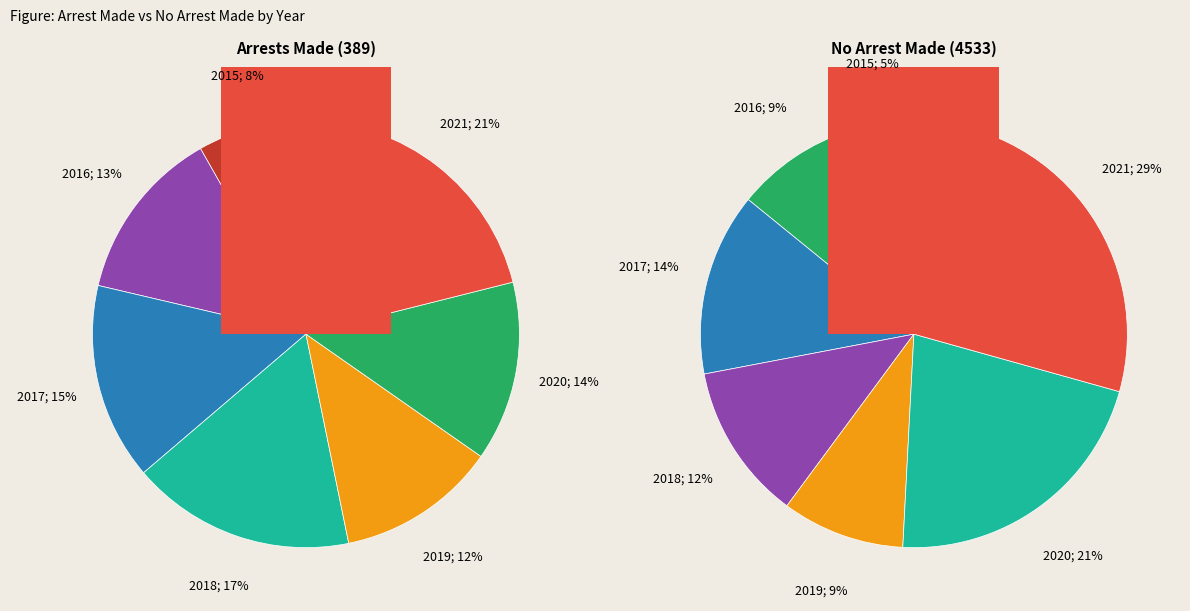

Is there any slice that represents more than half of the pie?

No